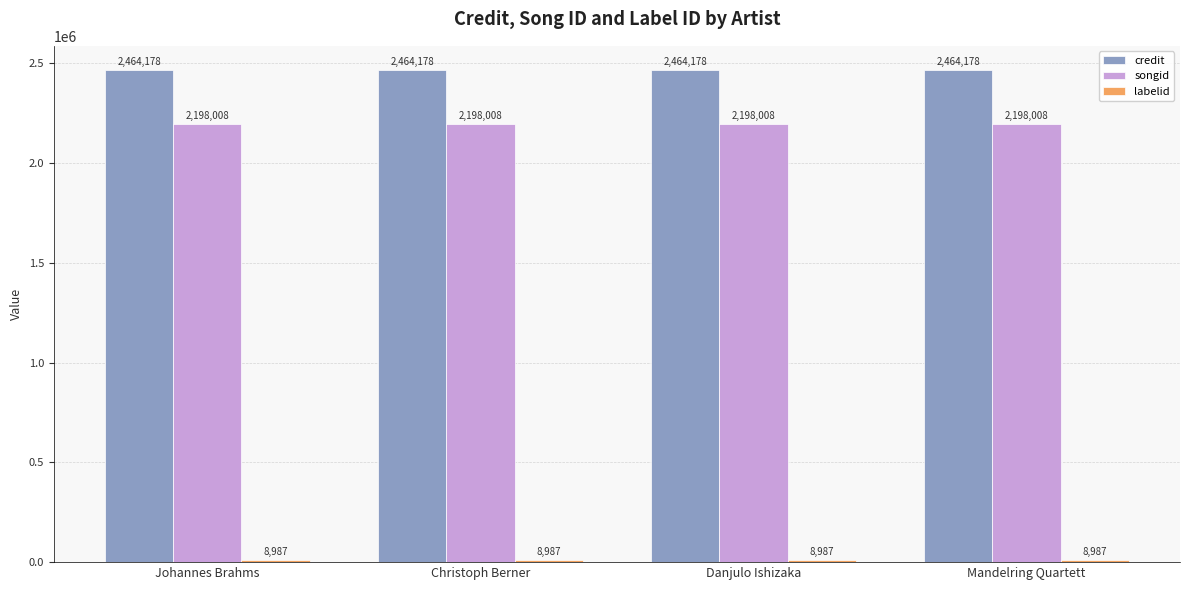

The value of songid at Christoph Berner is 509858. True or false?

False